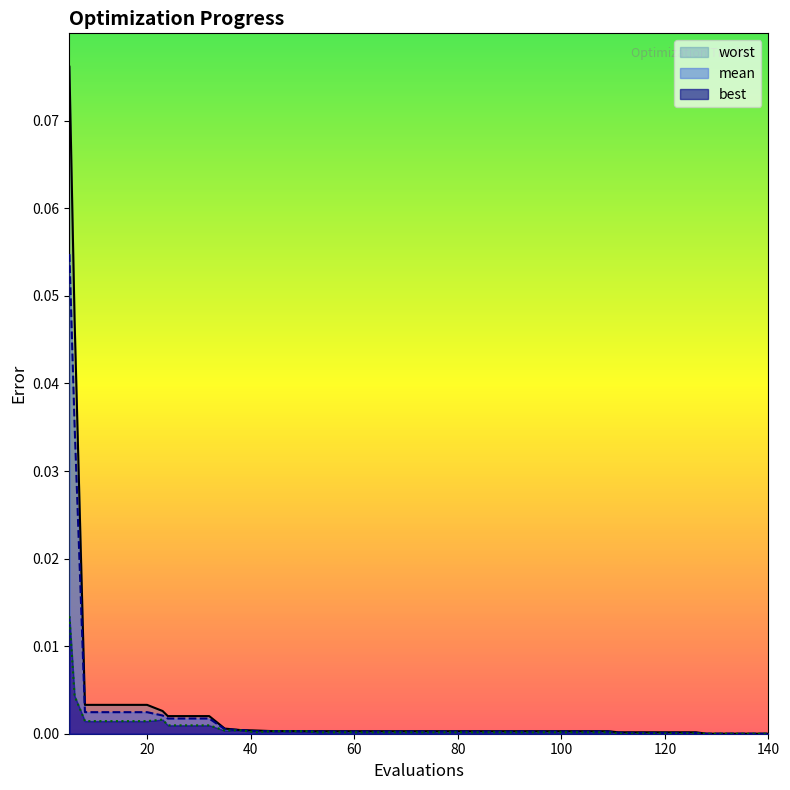

At which category does the chart reach its minimum across all series?

128